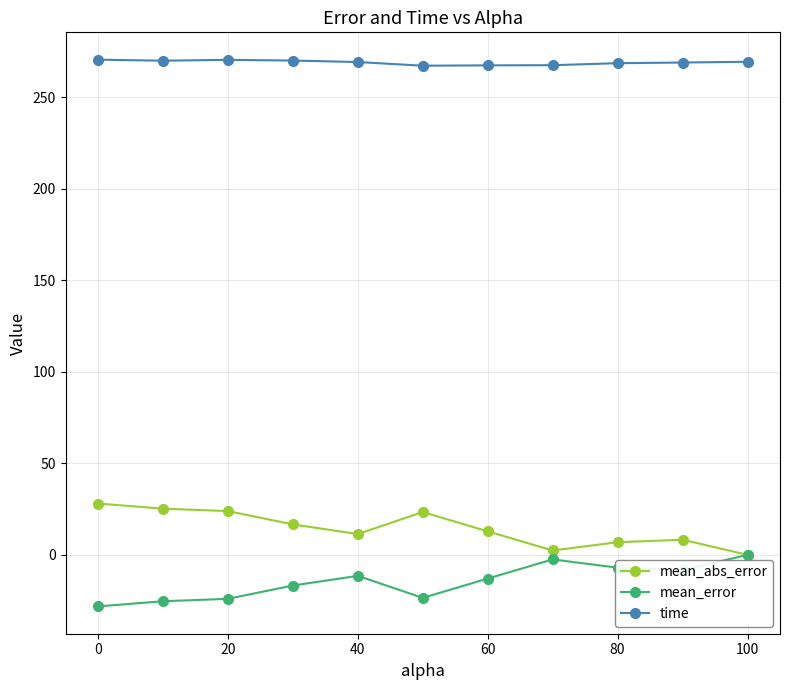

What is the minimum value for mean_error?

-28.1